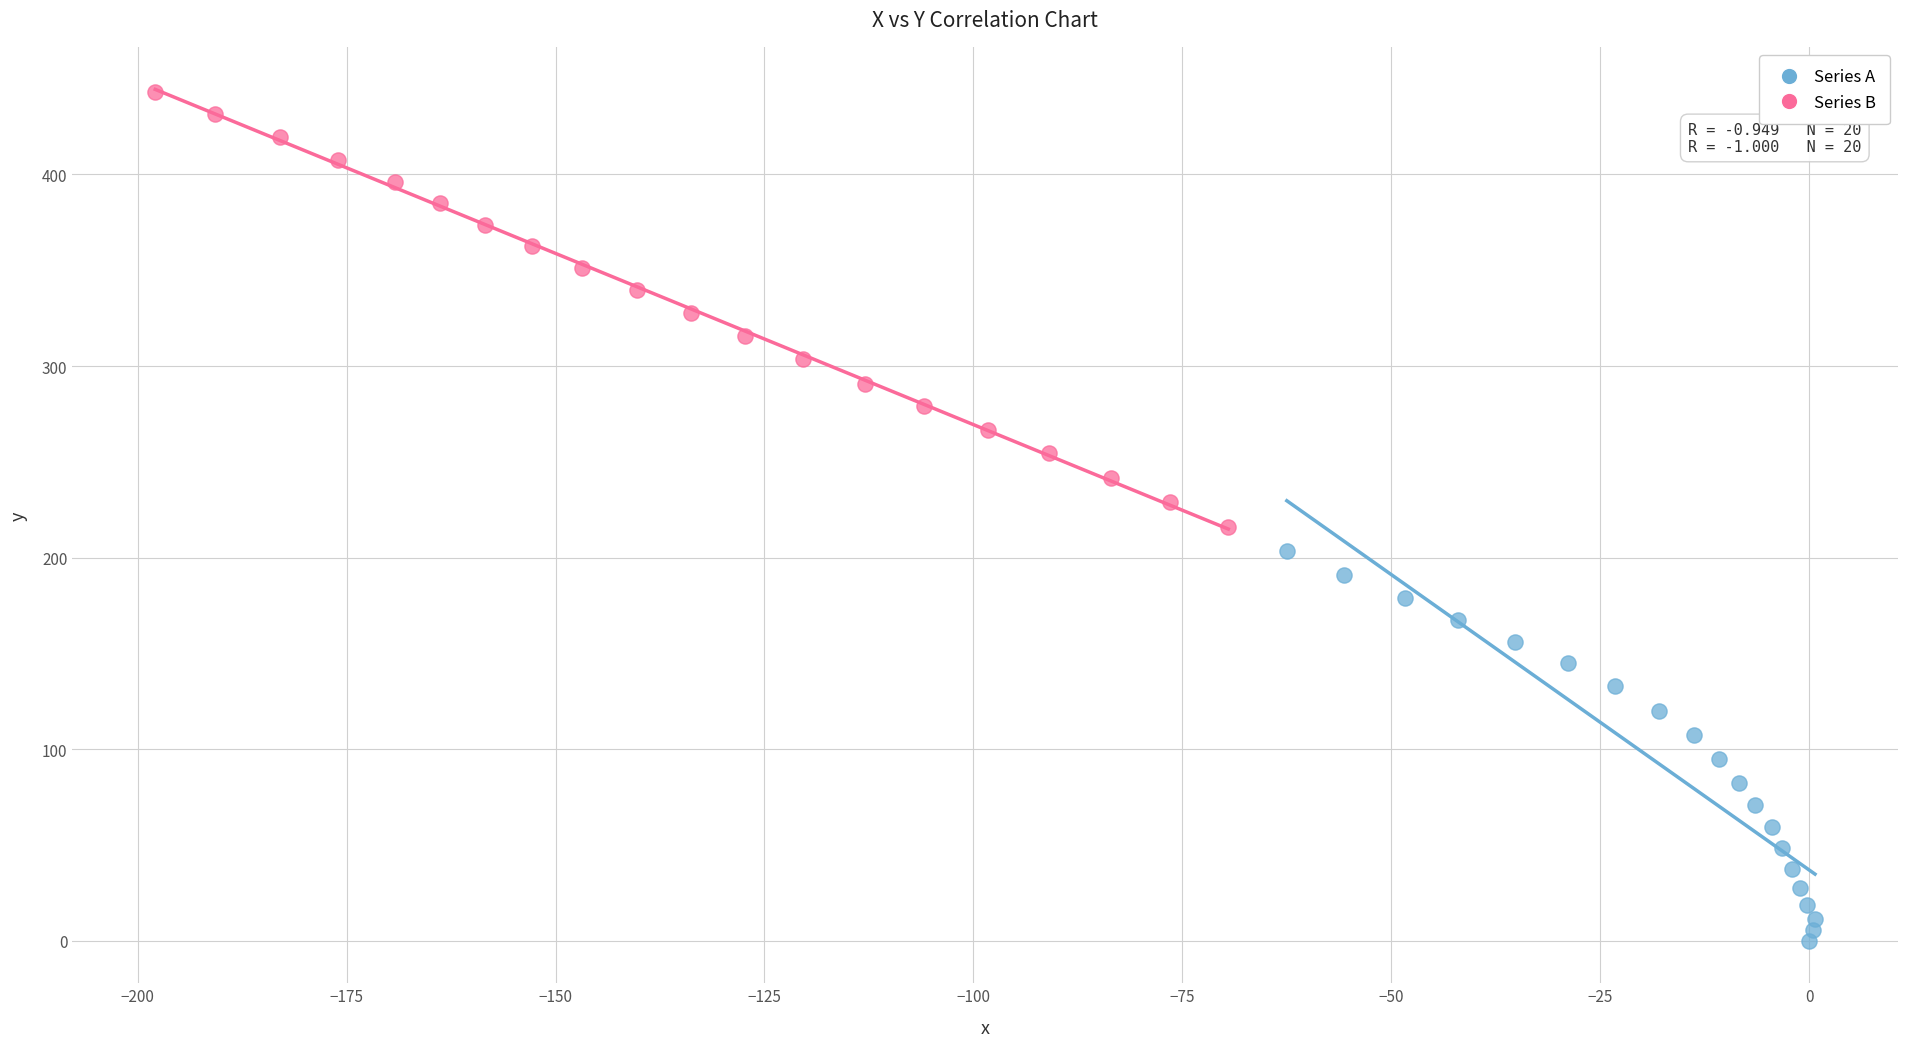

Which series reaches the minimum Y coordinate?

Series A